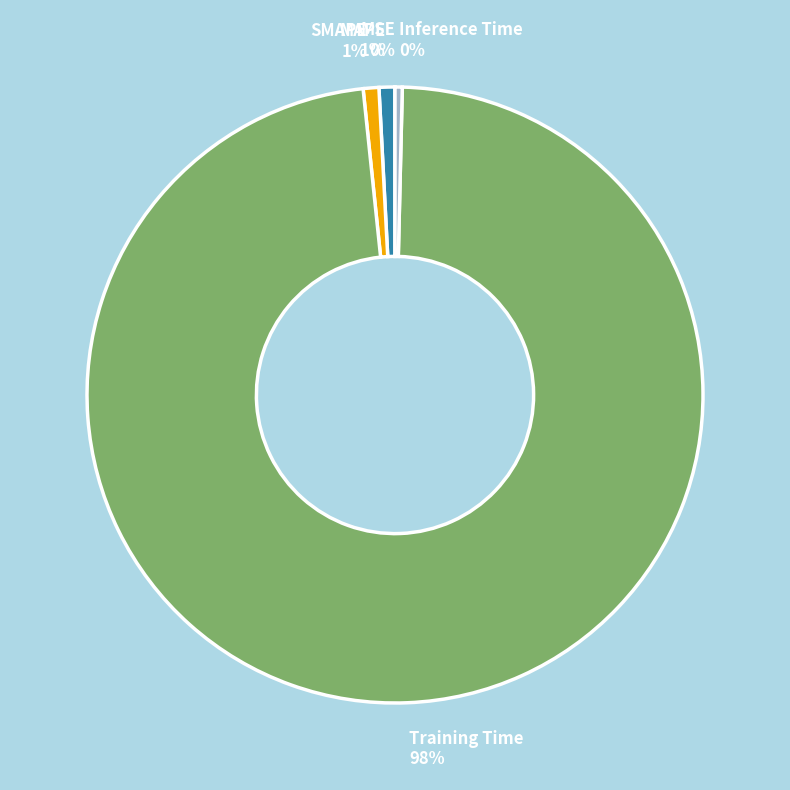

What is the largest slice in the pie chart?

Training Time